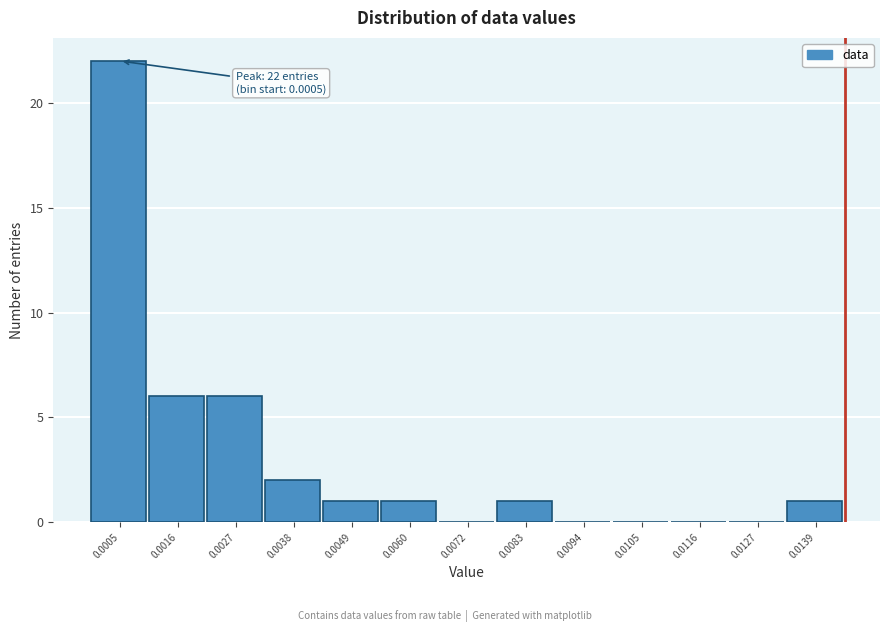

Reading left to right, transcribe all the data shown in this chart.

0.0005=22	0.0016=6	0.0027=6	0.0038=2	0.0049=1	0.0060=1	0.0072=0	0.0083=1	0.0094=0	0.0105=0	0.0116=0	0.0127=0	0.0139=1